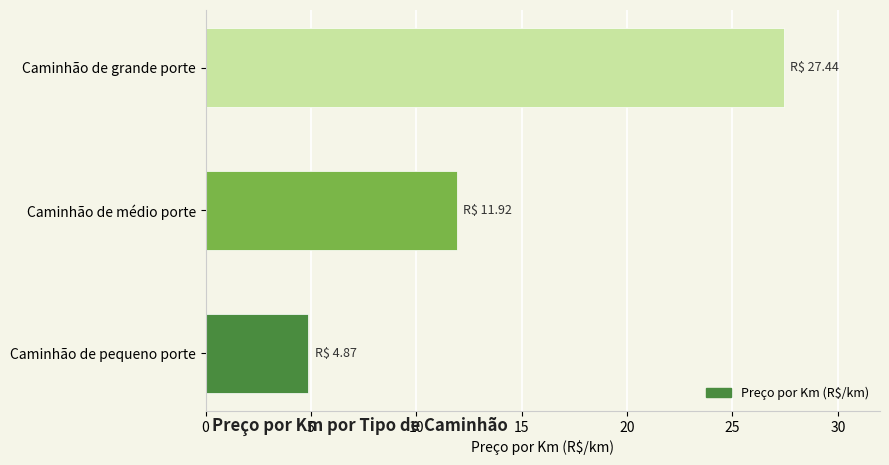

Is it true that the value at Caminhão de pequeno porte is 7.7?

False